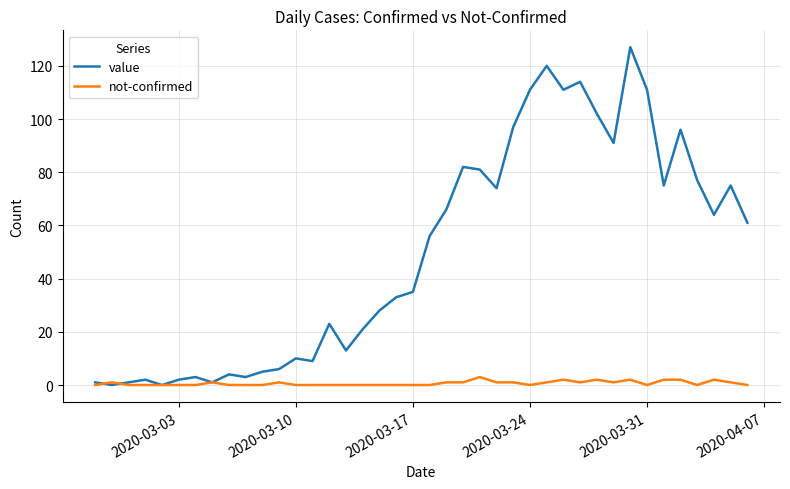

What are all the series names shown in the legend?

value, not-confirmed